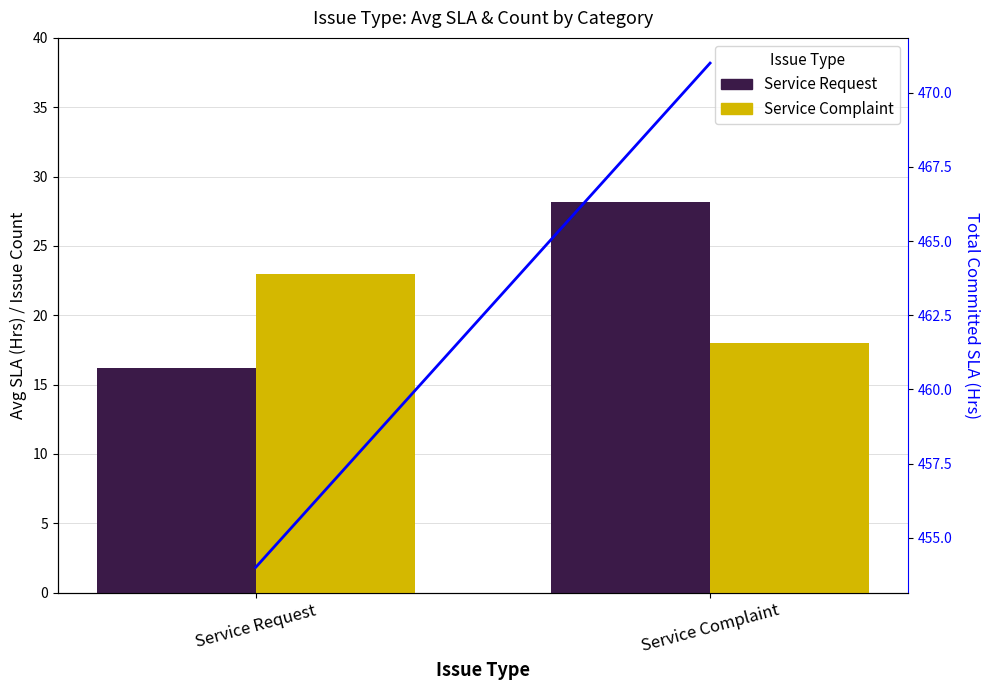

Which has a higher value, Service Request or Service Complaint?

Service Complaint